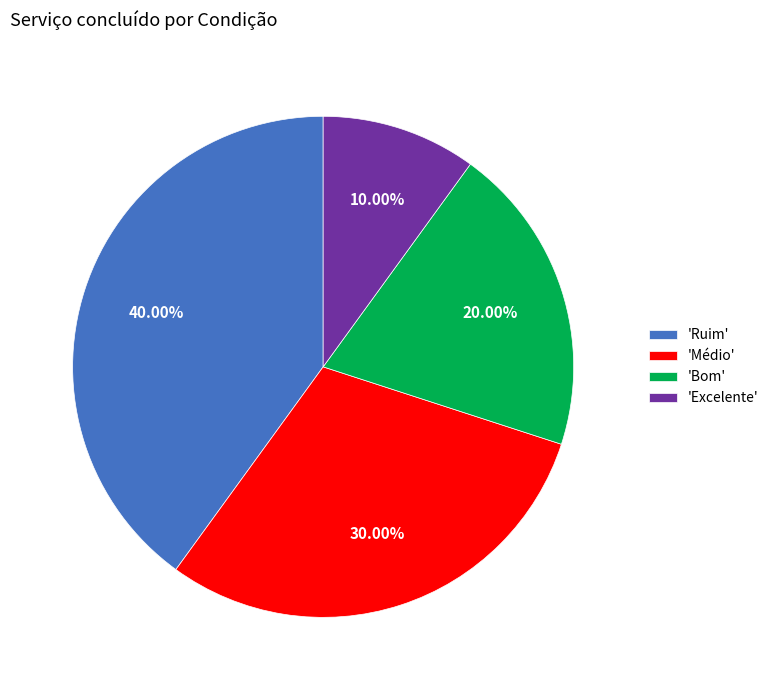

Which category has the biggest portion of the pie?

'Ruim'